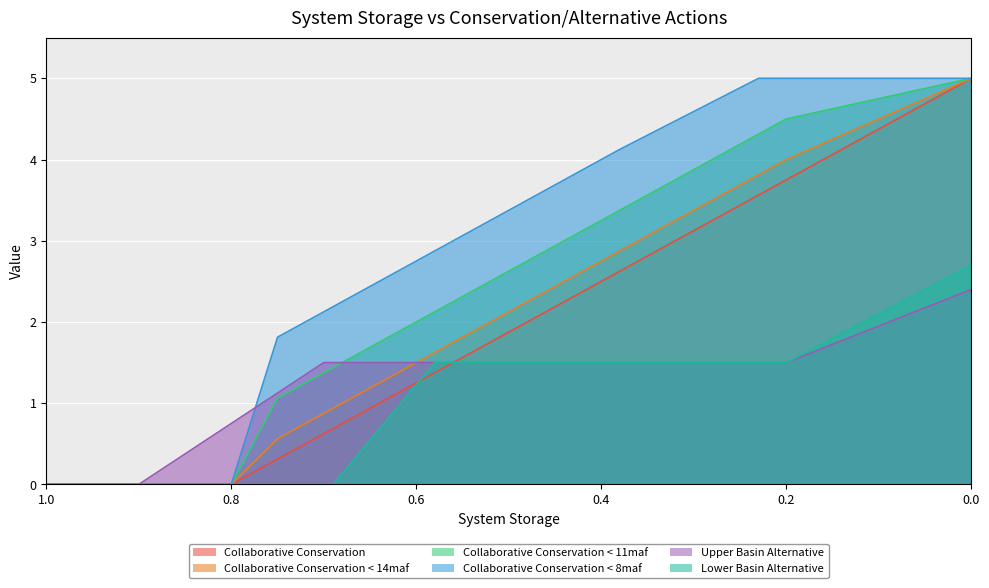

What is the label of the 4th point from the right?

0.38